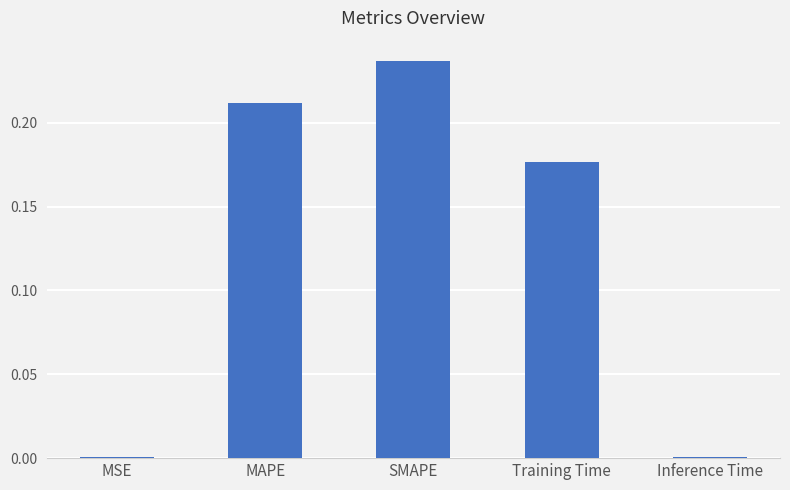

Which has a higher value, MAPE or SMAPE?

SMAPE